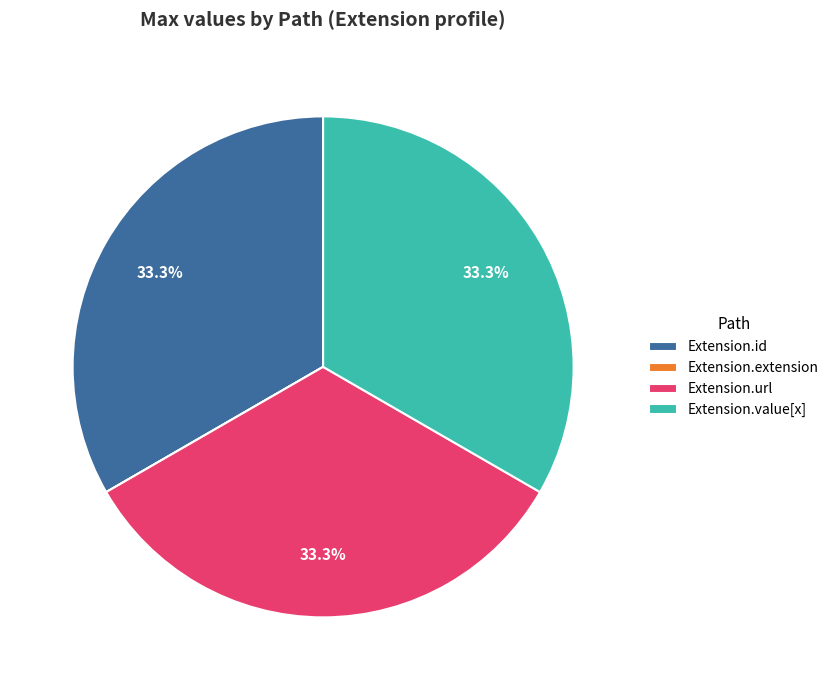

To the nearest percent, what is the difference between the largest and smallest slice percentages?

33%